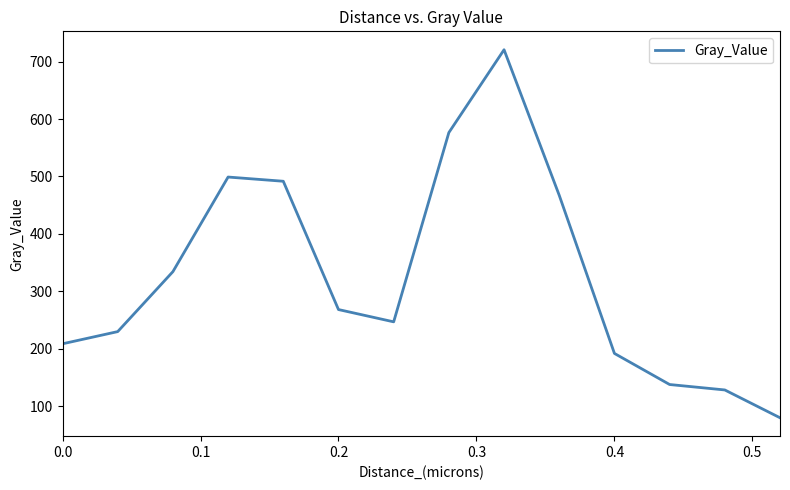

What is the minimum value shown in the chart?

80.1